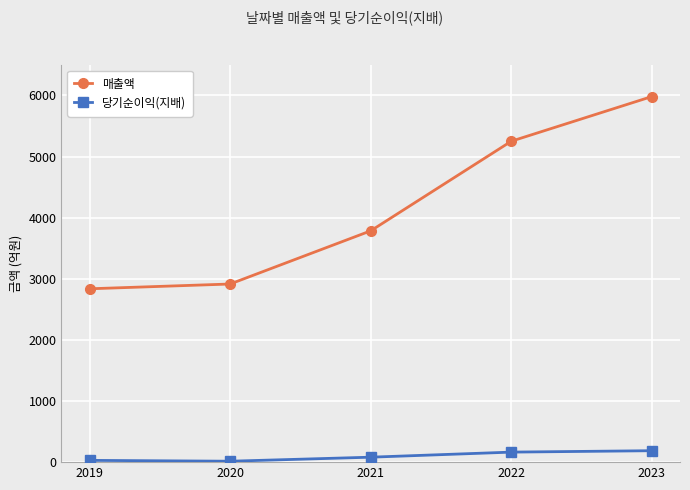

Rank the series by their average value, from lowest to highest.

당기순이익(지배), 매출액